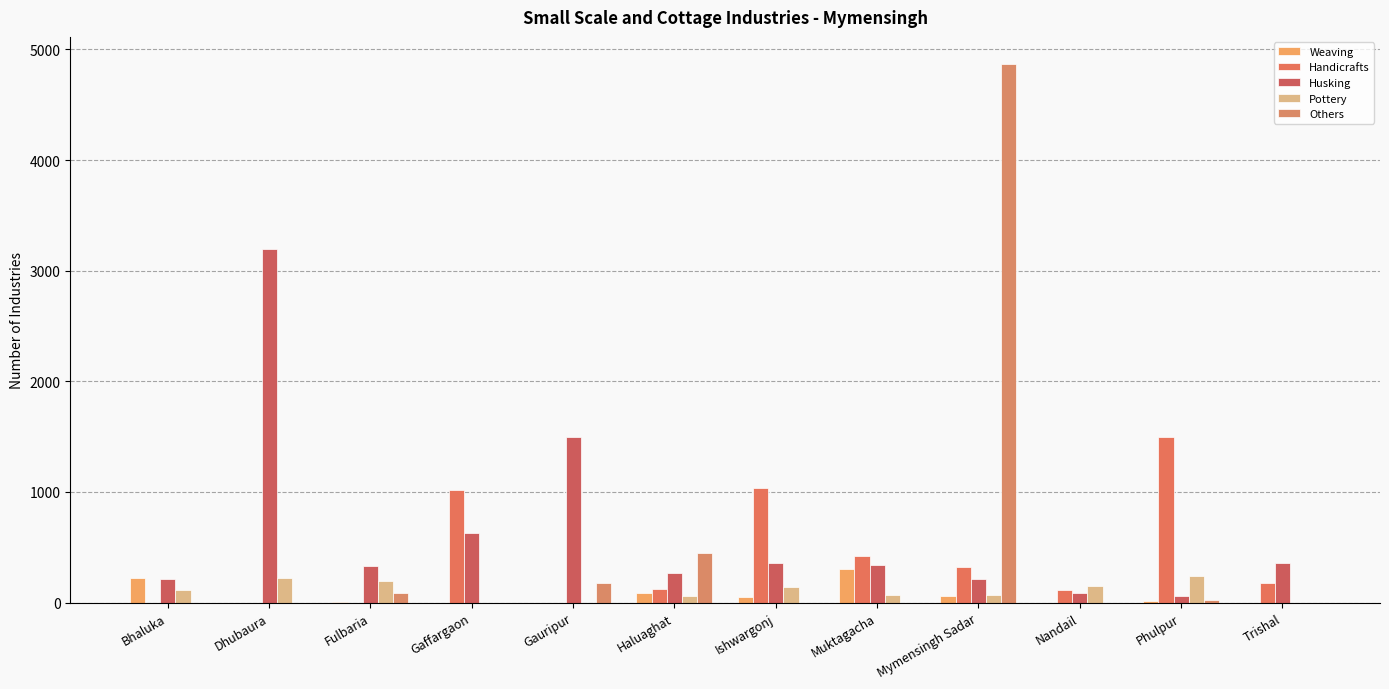

The Handicrafts series shows 0 at Gauripur. True or false?

True